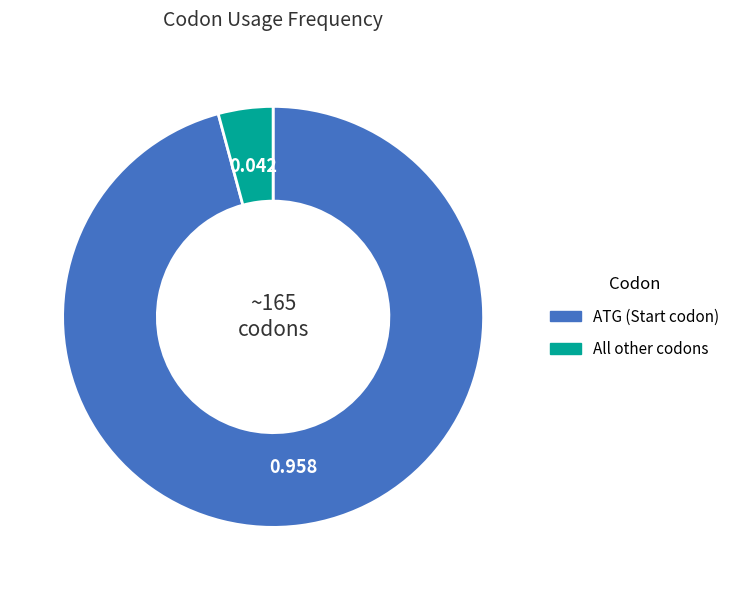

Is there a majority slice in this chart?

Yes